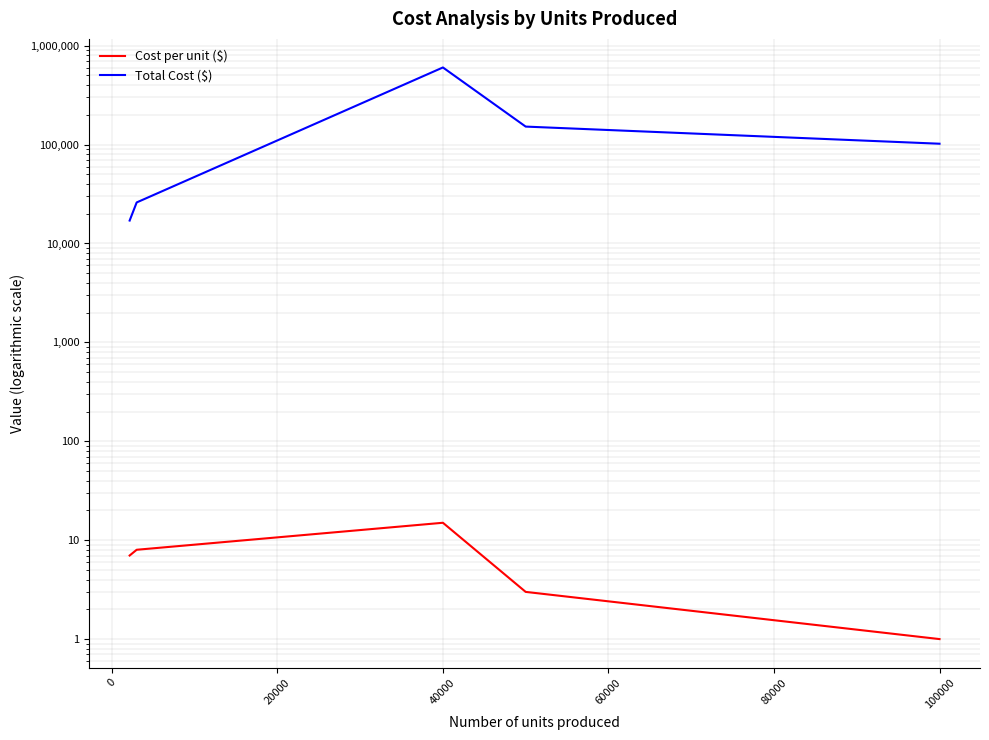

The Total Cost ($) series shows 4605 at −20000. True or false?

False